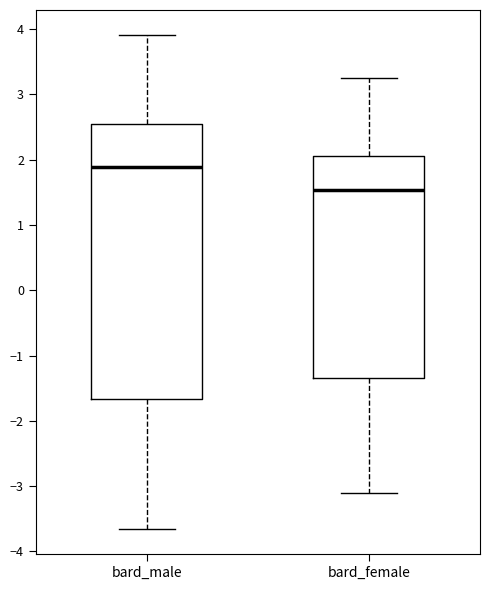

Where is the upper edge of the box for bard_male on the y-axis? The values are not printed on the chart, so give them approximately, as read against the axis.

2.5